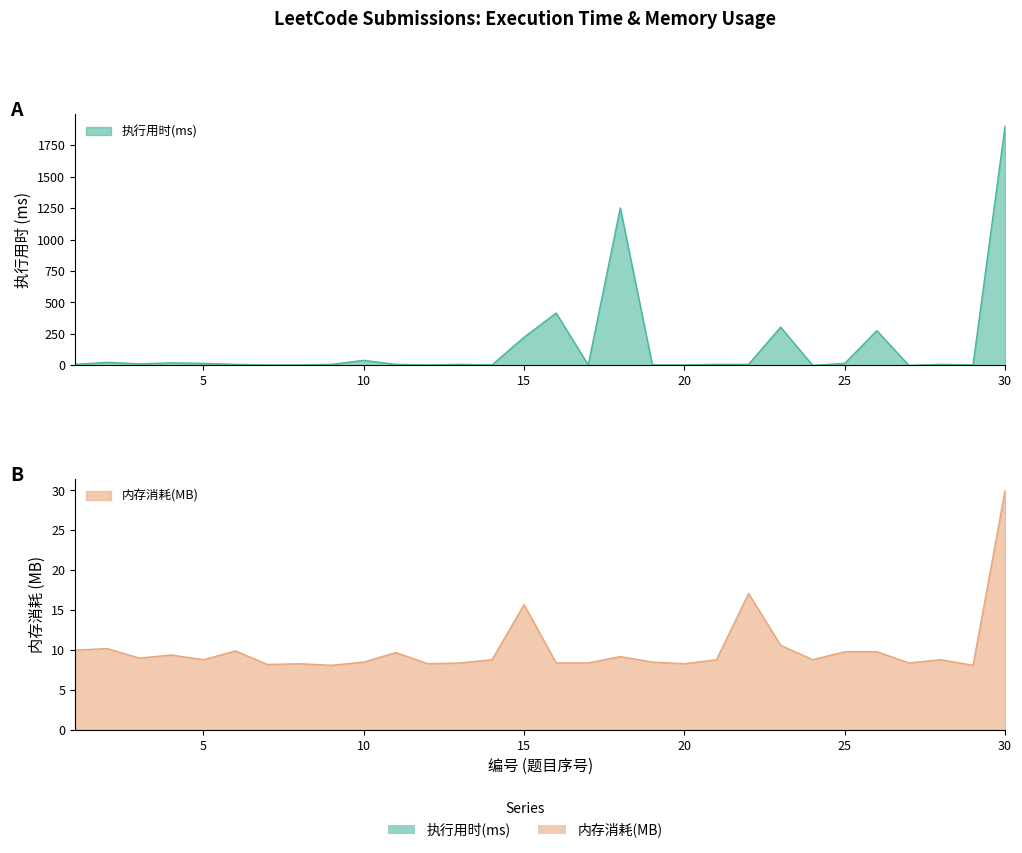

What is the minimum value for 内存消耗(MB)?

8.1